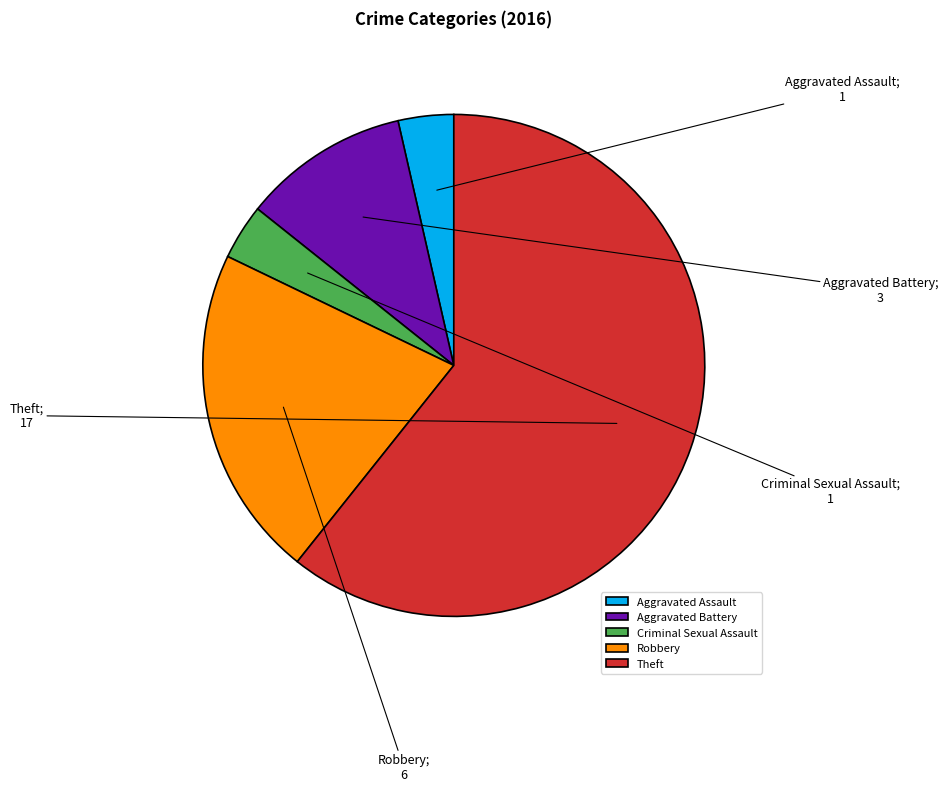

Count the number of slices in the pie.

5